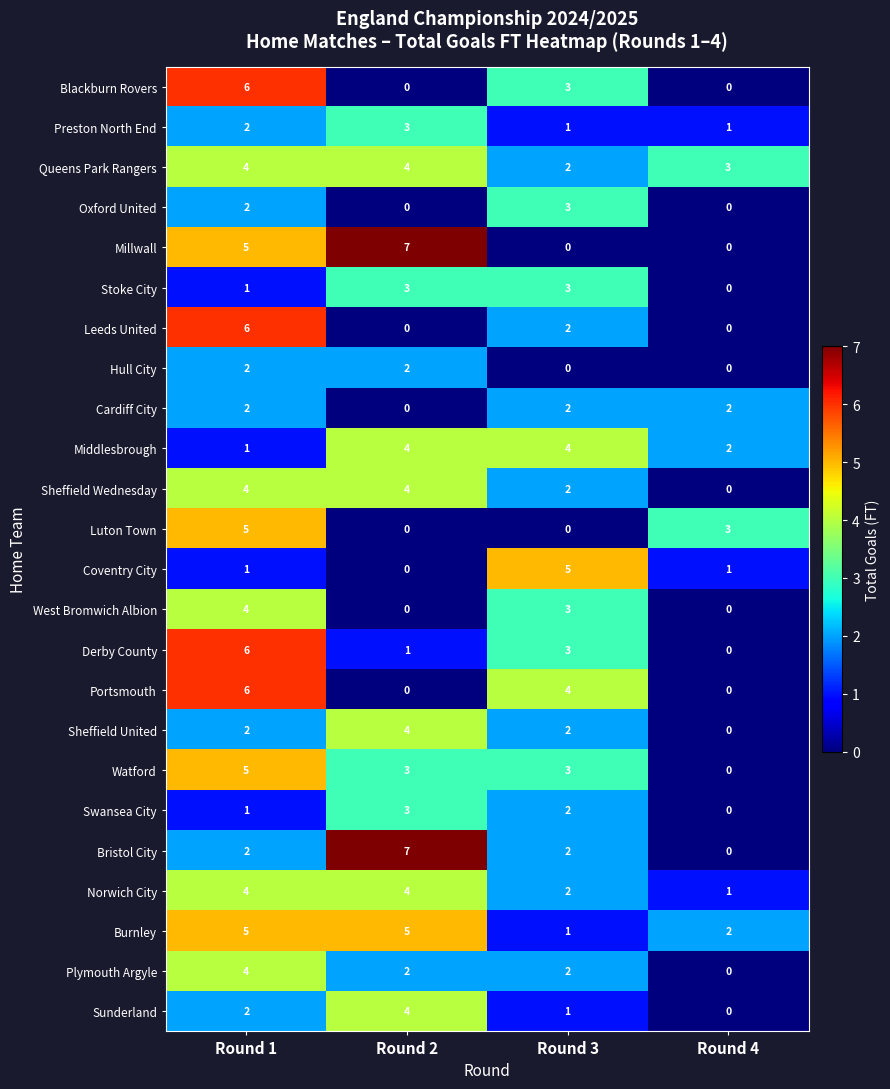

What is the difference between the maximum and minimum values in the Bristol City series?

7